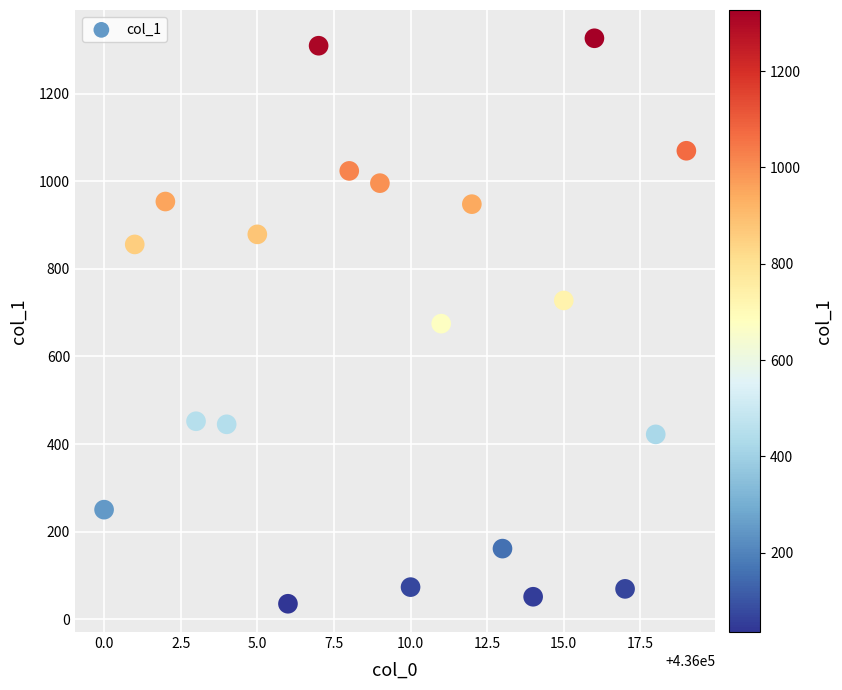

What is the range of Y values (max minus min)?

1292